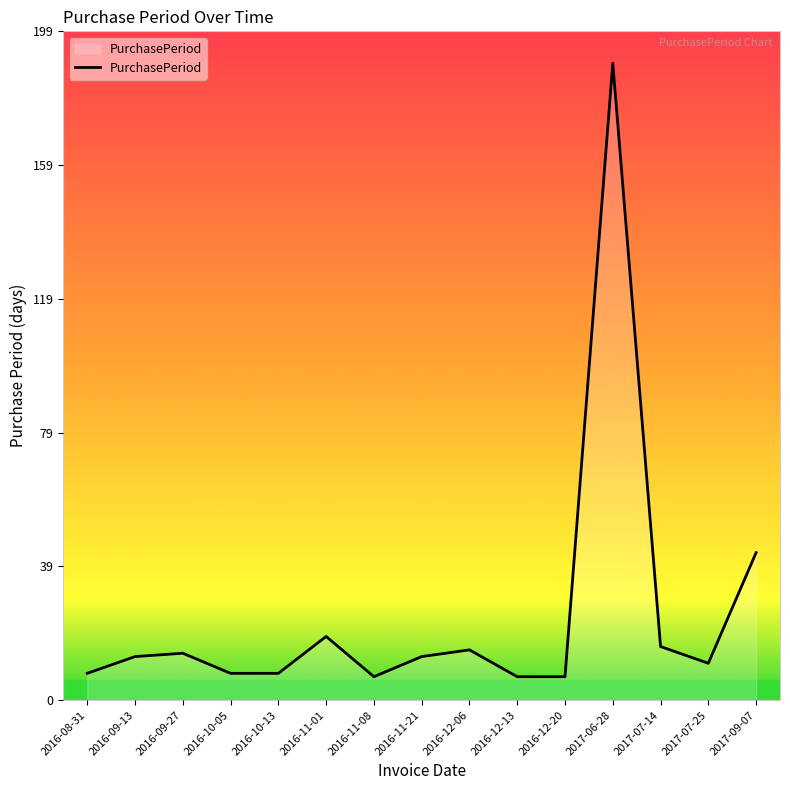

What is the greatest value displayed?

190